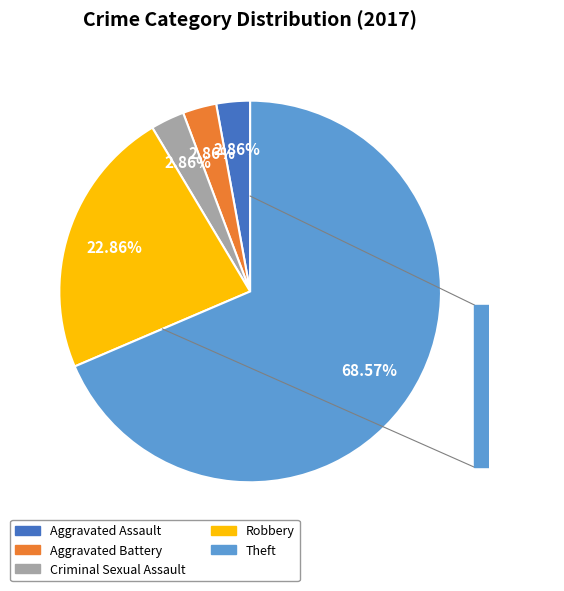

Is the sum of Theft and Aggravated Assault greater than half?

Yes